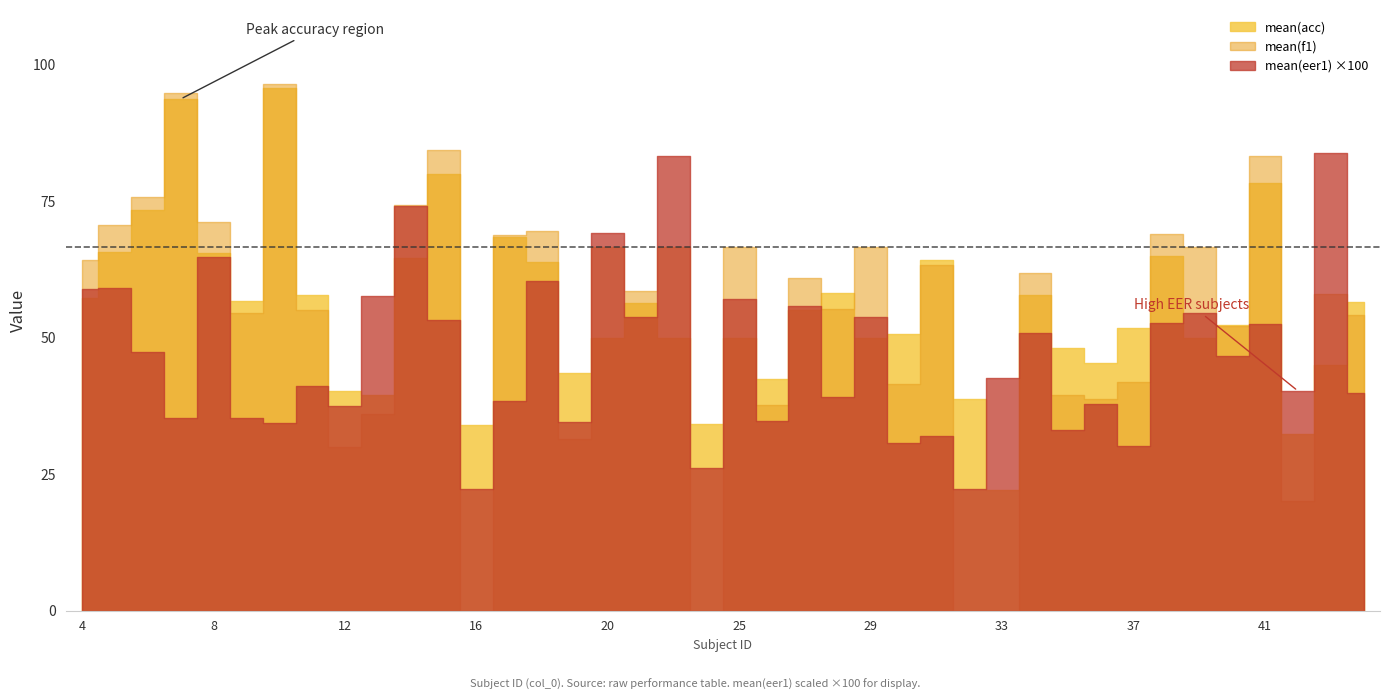

How many times do mean(f1) and mean(acc) cross each other?

23